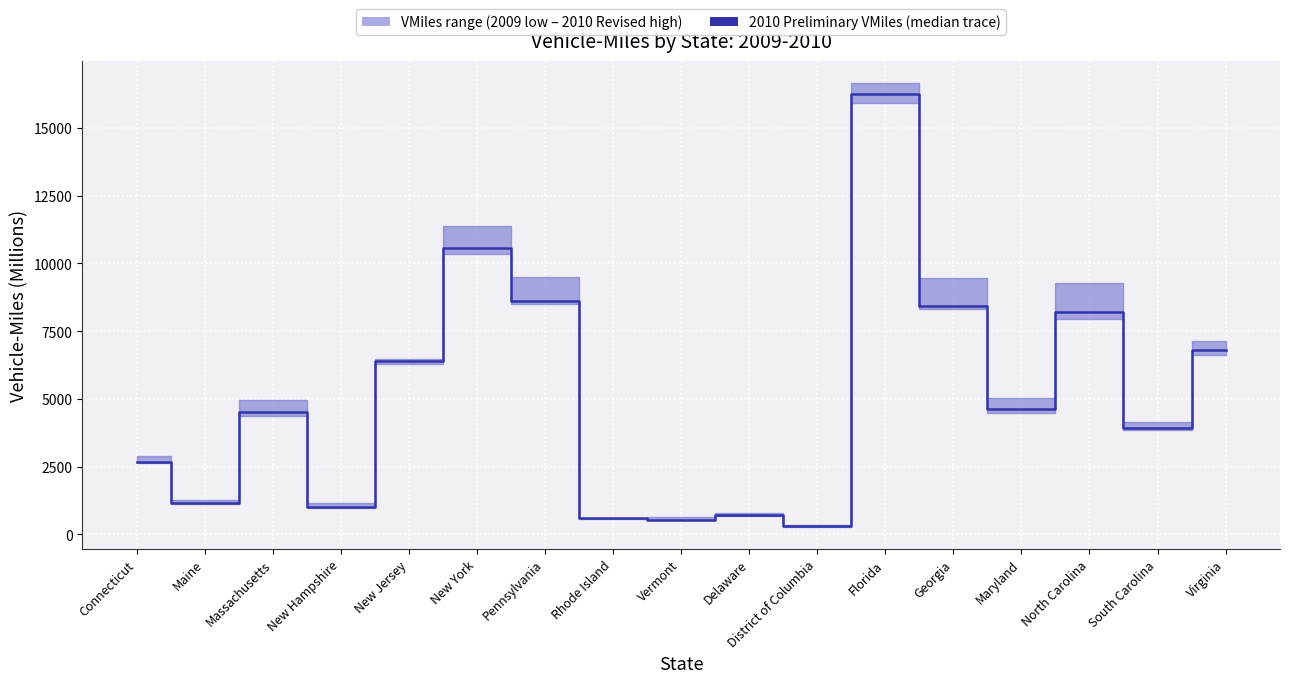

Reading left to right, what are all the values shown in this chart?

Connecticut=2679	Maine=1135	Massachusetts=4525	New Hampshire=995	New Jersey=6392	New York=10554	Pennsylvania=8615	Rhode Island=592	Vermont=522	Delaware=704	District of Columbia=307	Florida=16260	Georgia=8414	Maryland=4620	North Carolina=8191	South Carolina=3905	Virginia=6804